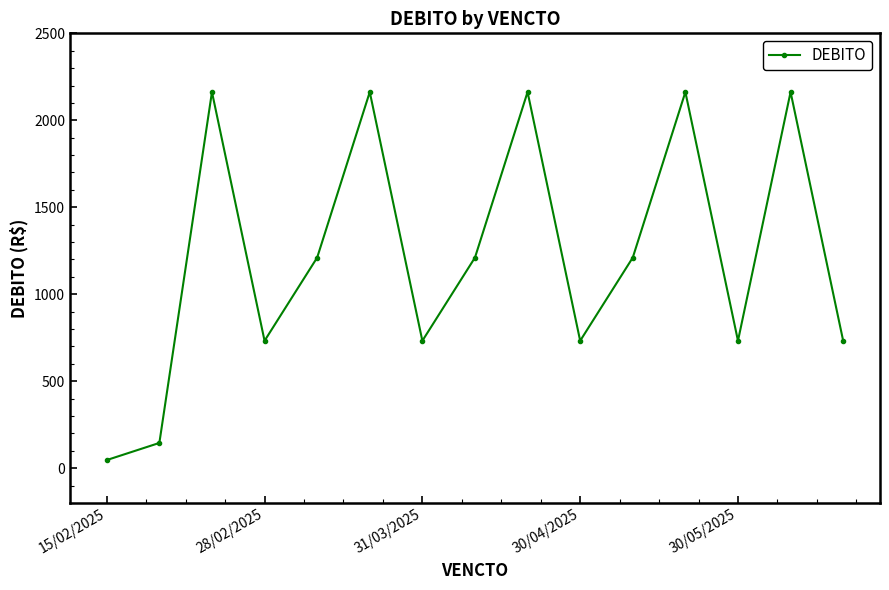

How many points are higher than both their immediate neighbors (excluding endpoints)?

5